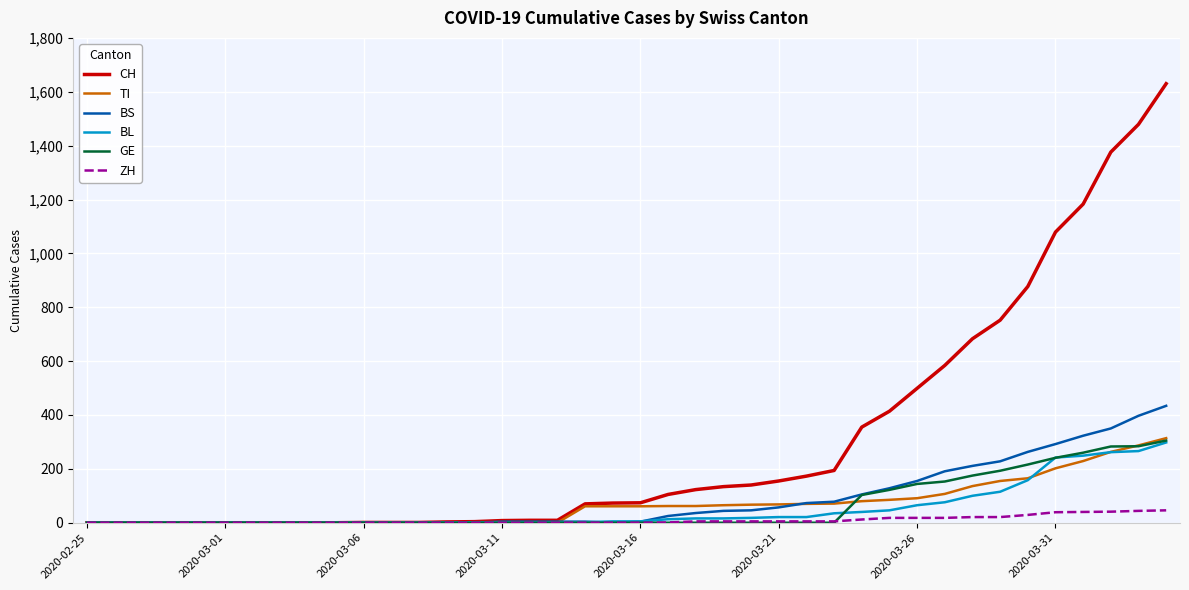

What is the sum of all TI values?

2762